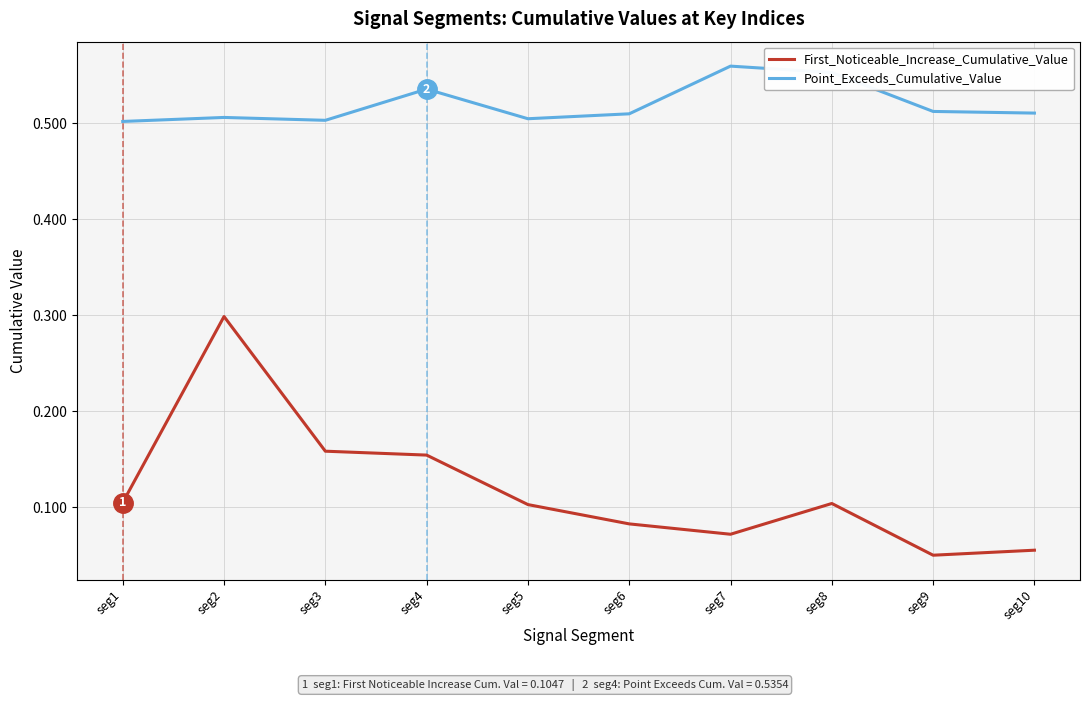

What are all the series names shown in the legend?

First_Noticeable_Increase_Cumulative_Value, Point_Exceeds_Cumulative_Value